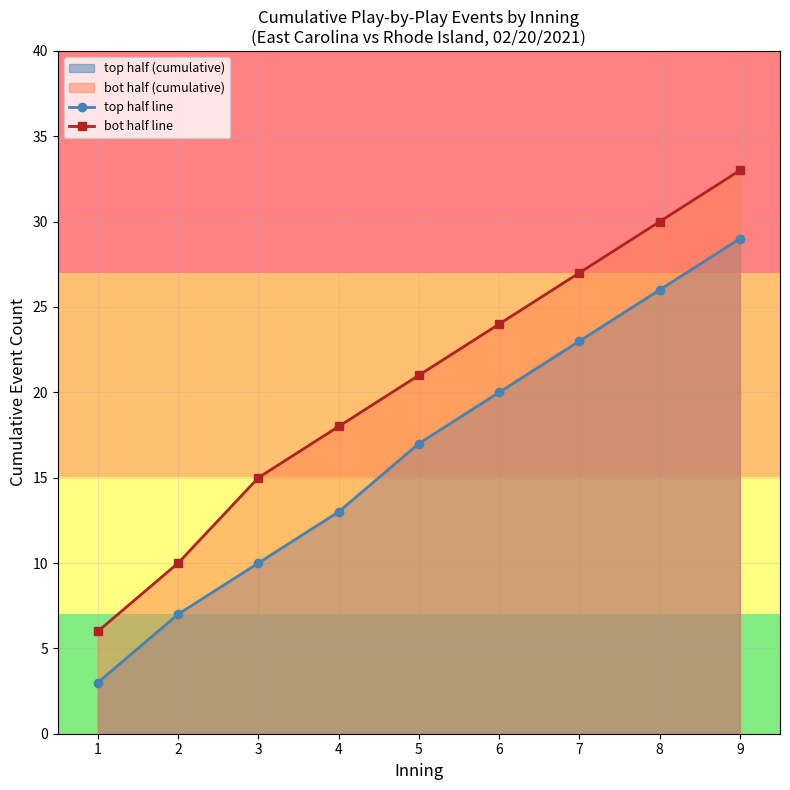

True or false: top half line and bot half line cross at least once.

False